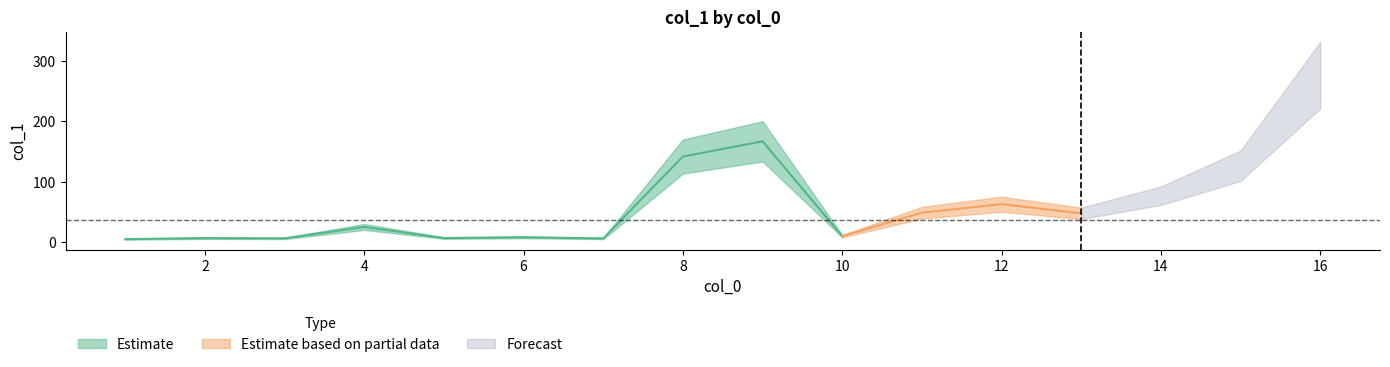

What is the greatest value displayed?

277.0